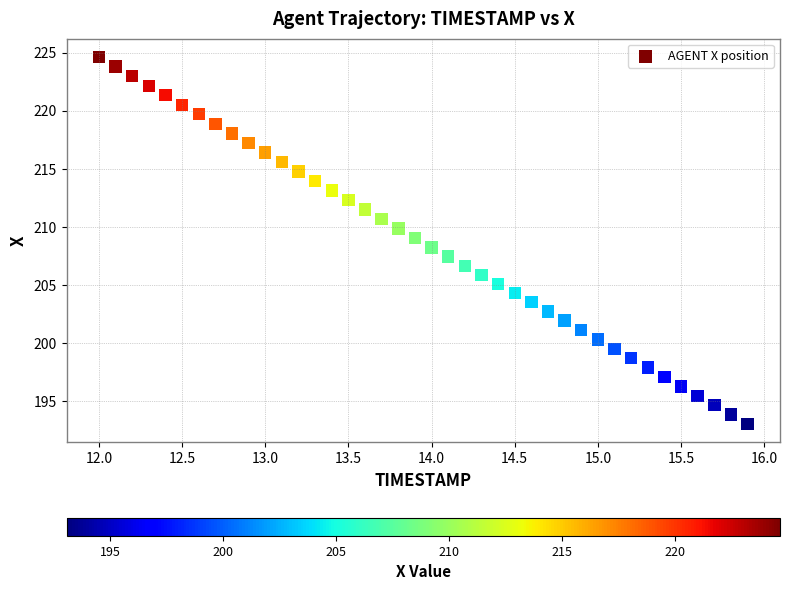

What is the range of Y values (max minus min)?

31.6